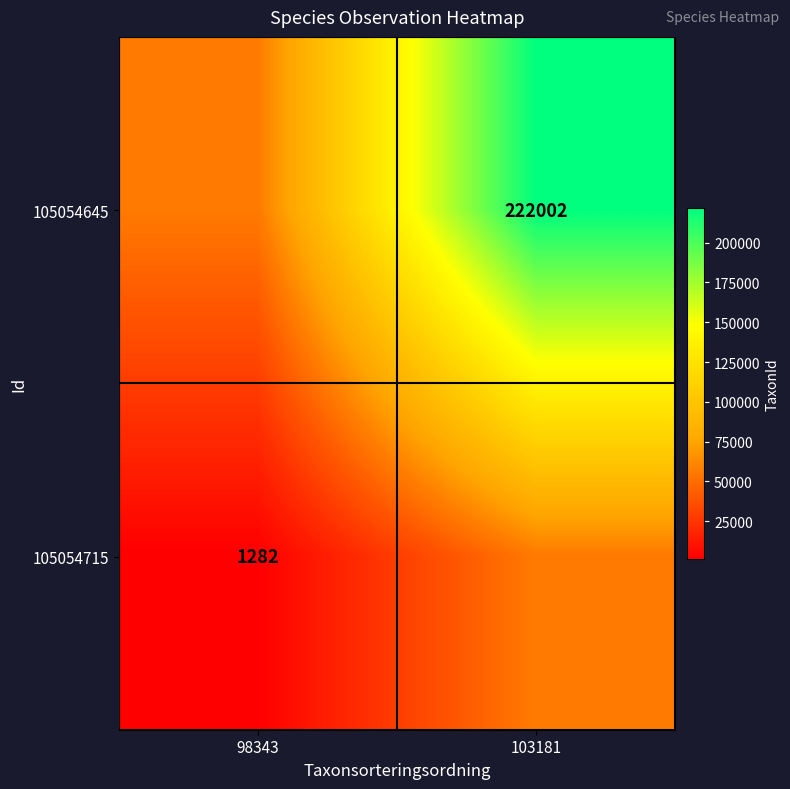

The value of 105054645 at 103181 is 222002. True or false?

True